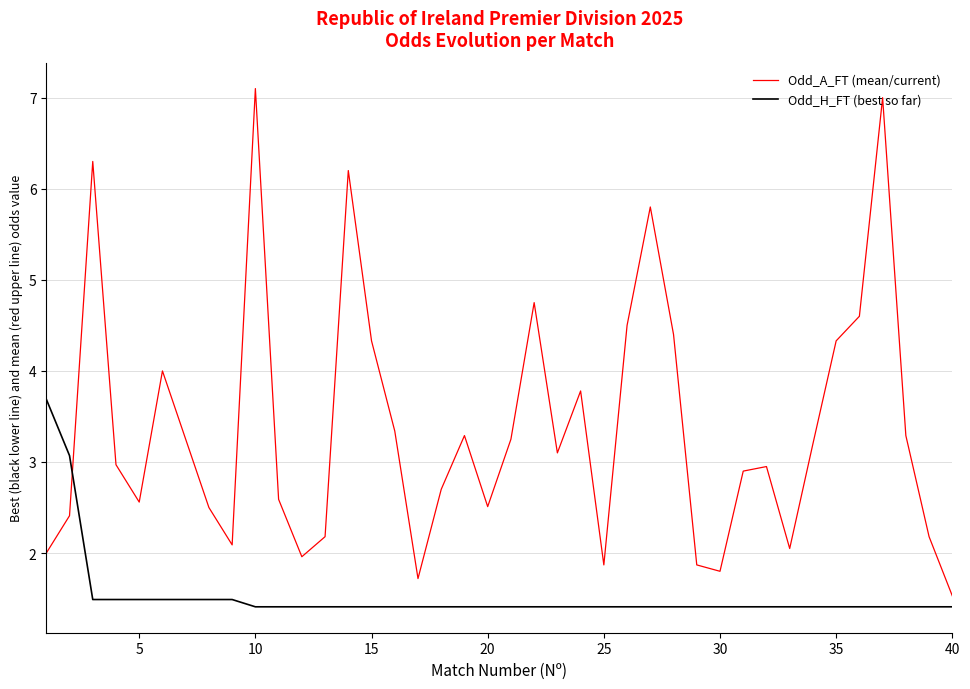

Rank the series by their average value, from highest to lowest.

Odd_A_FT (mean/current), Odd_H_FT (best so far)